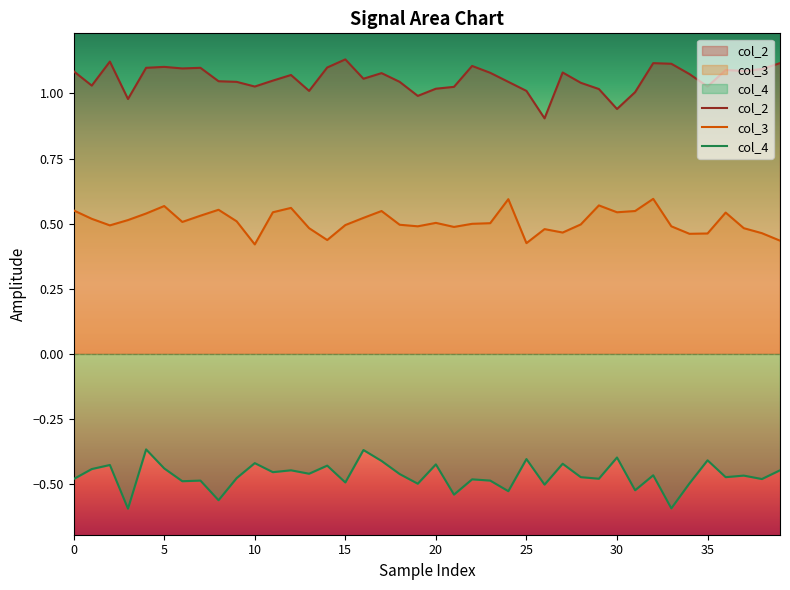

What is the sum of all col_3 values?

20.3